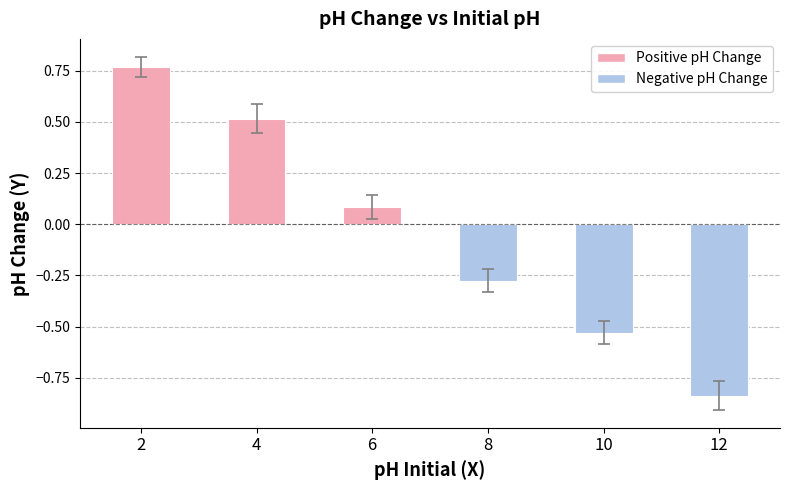

How many data points does each series have?

6